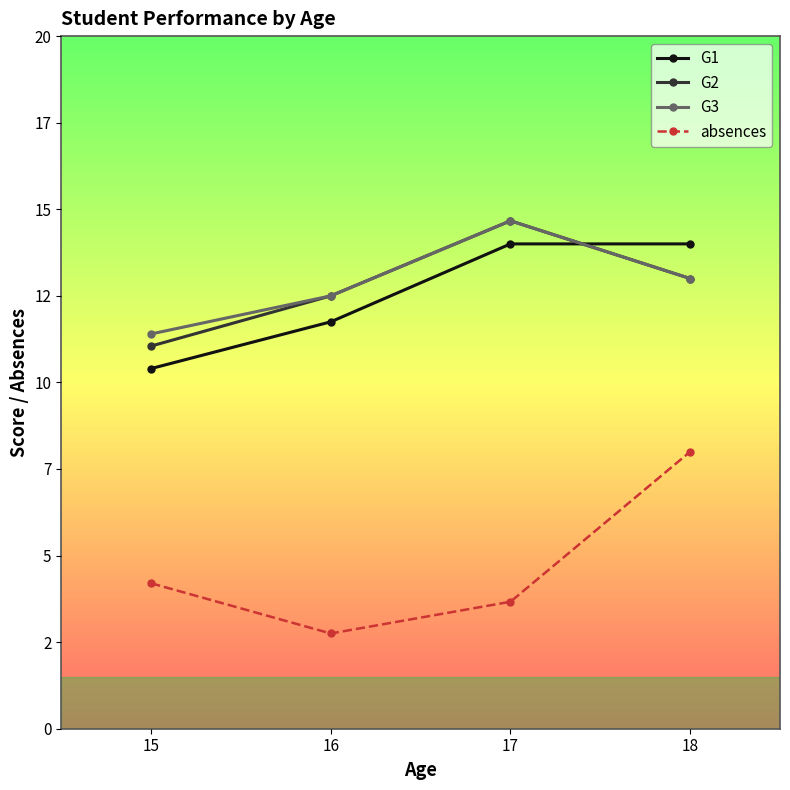

Does the chart have visible grid lines?

No